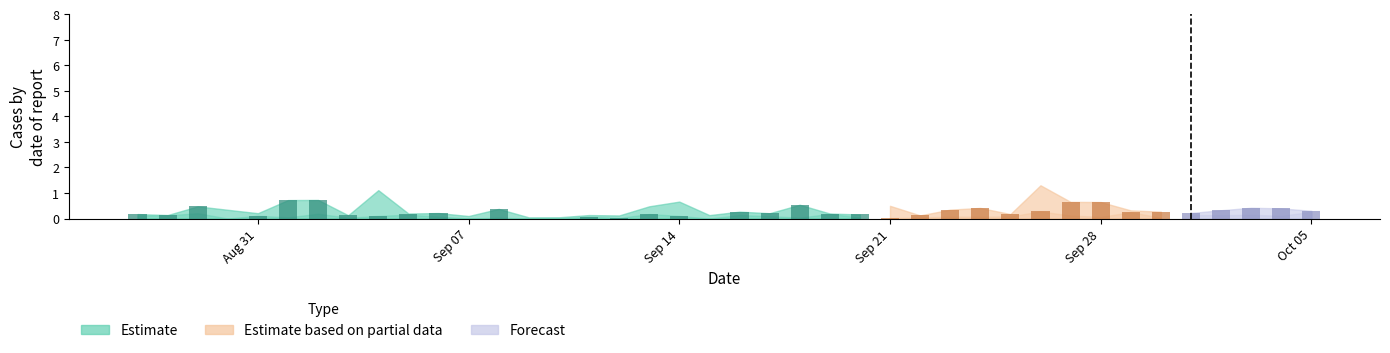

Does the chart contain stacked bars?

No